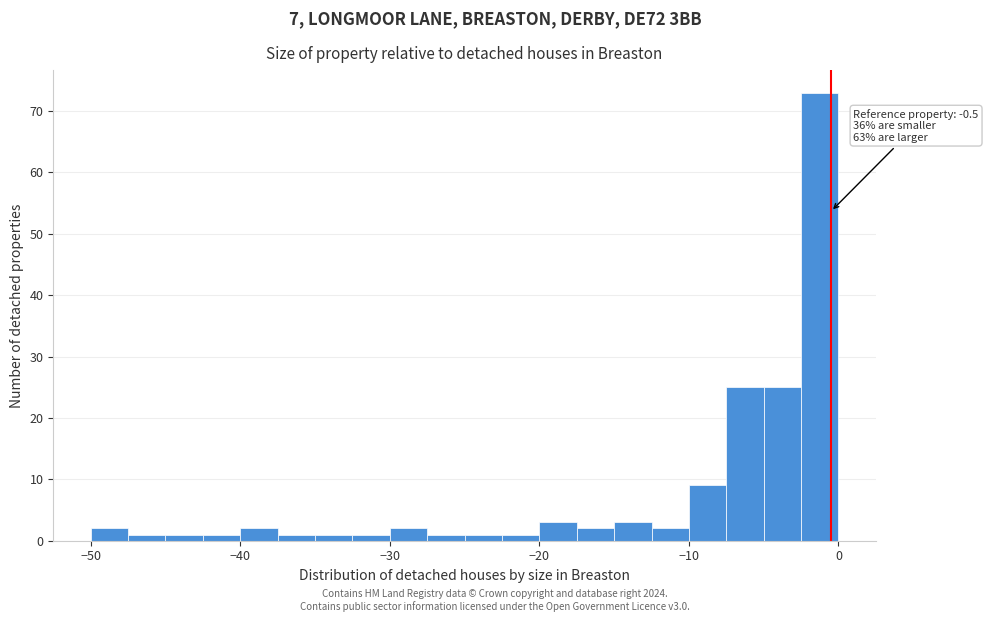

Read against the x-axis, roughly where is the centre of the tallest bar?

-1